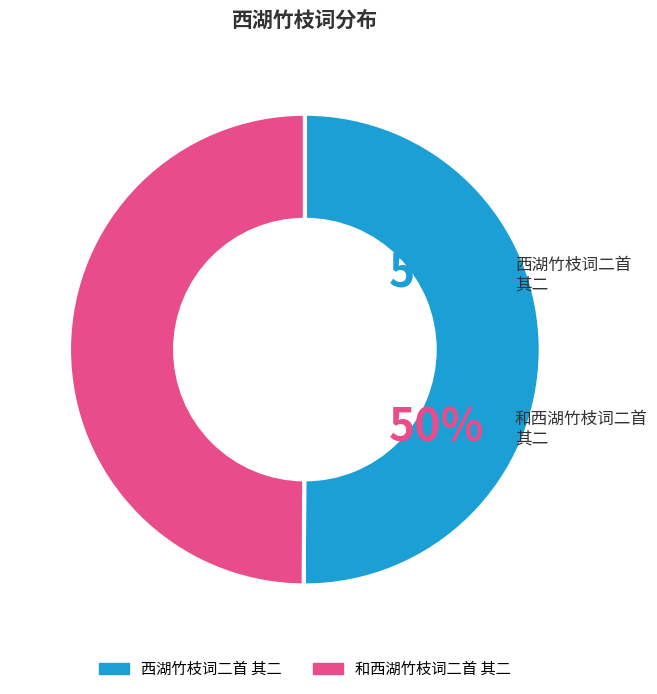

True or false: 和西湖竹枝词二首 其二 accounts for 50% of the total.

True